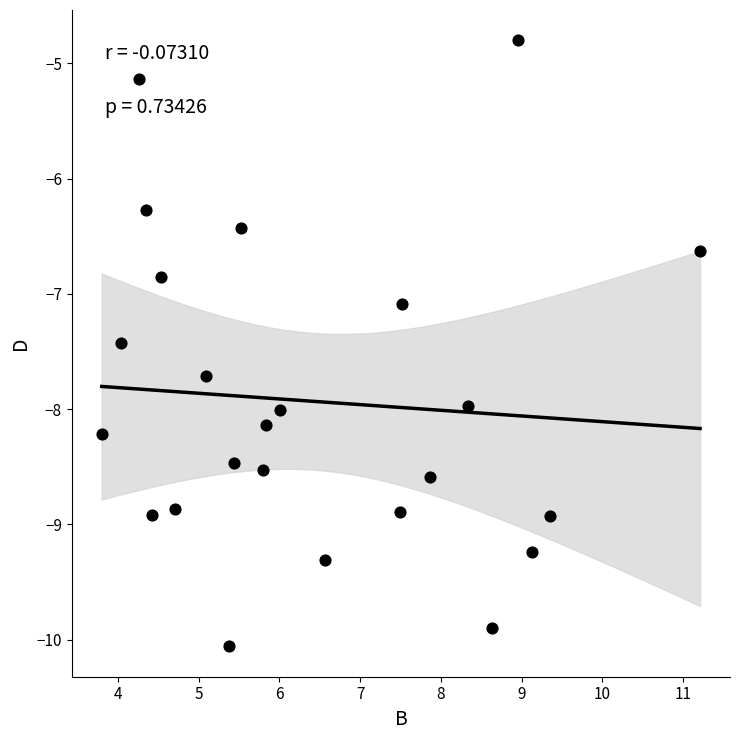

What is the range of X values (max minus min)?

7.4